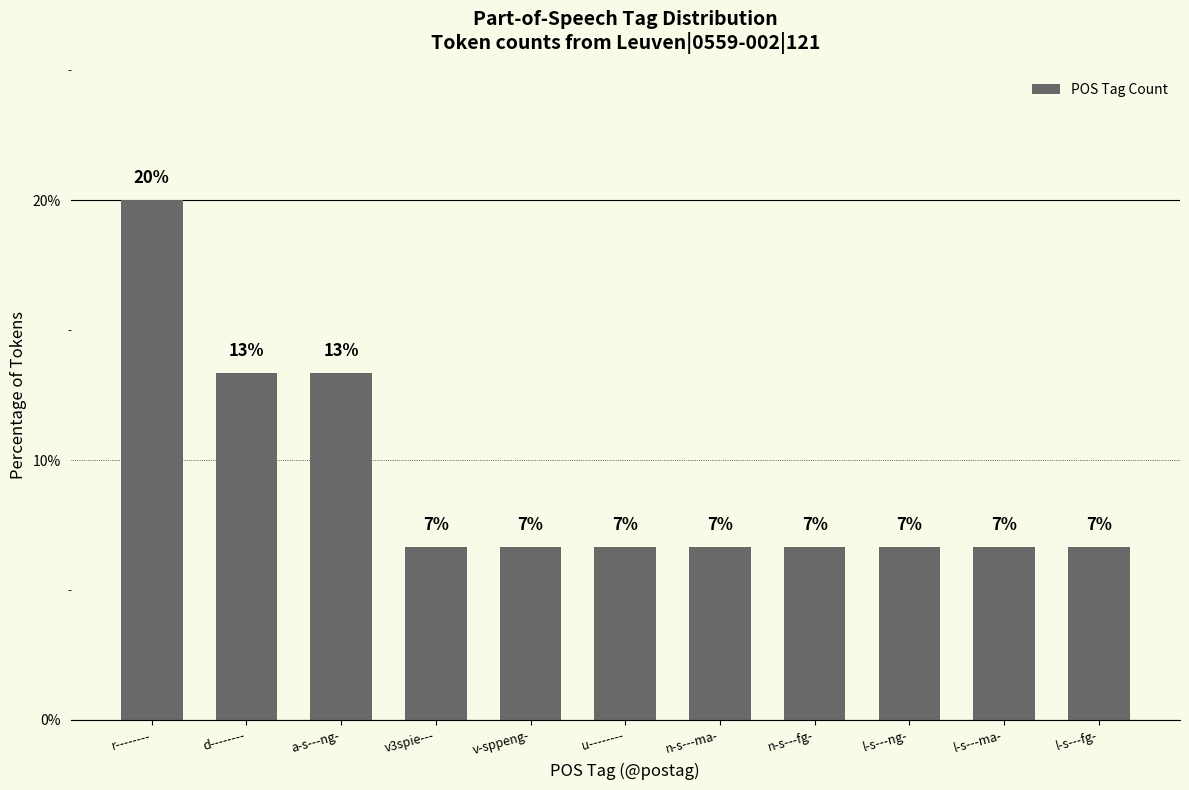

Are the bars horizontal?

No